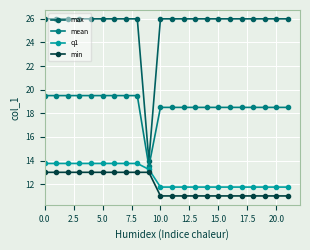

What is the value of the q1 point at the 4th from the left?

13.8